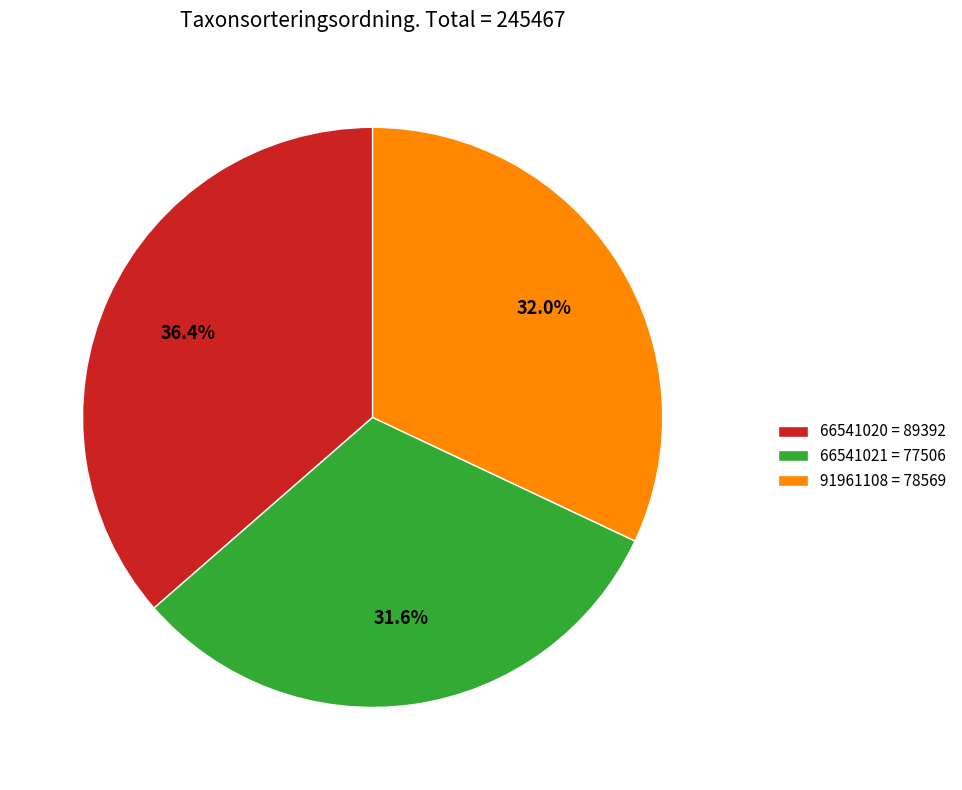

What percentage is the 66541020 slice, to the nearest percent?

36%